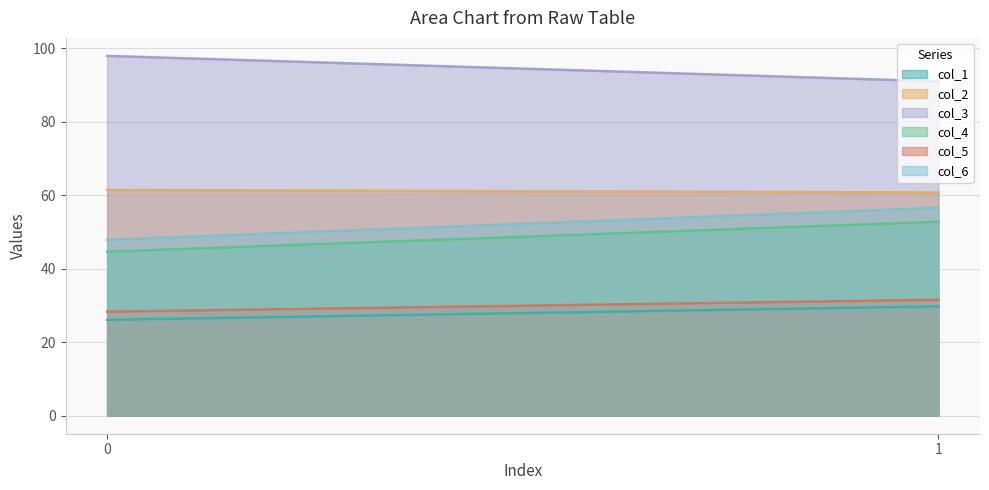

What is the sum of all col_6 values?

104.5